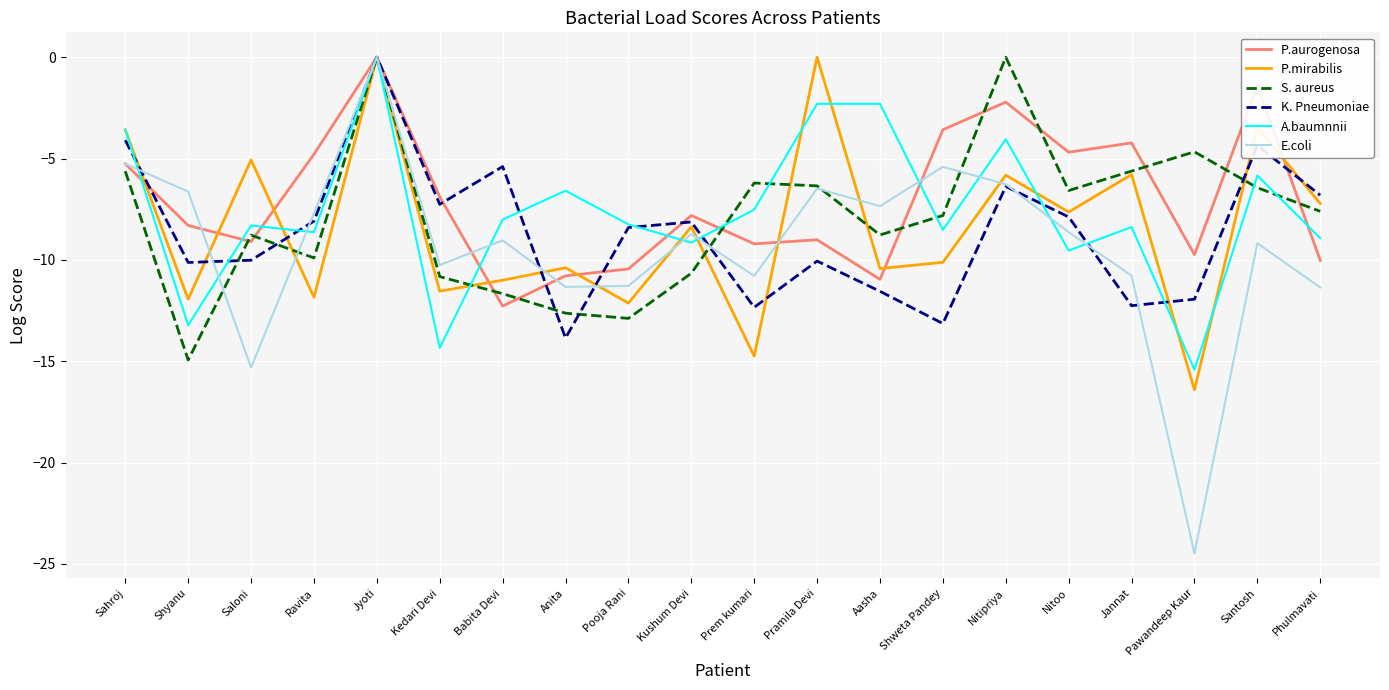

What is the difference between the second highest and minimum values in the P.aurogenosa series?

10.9